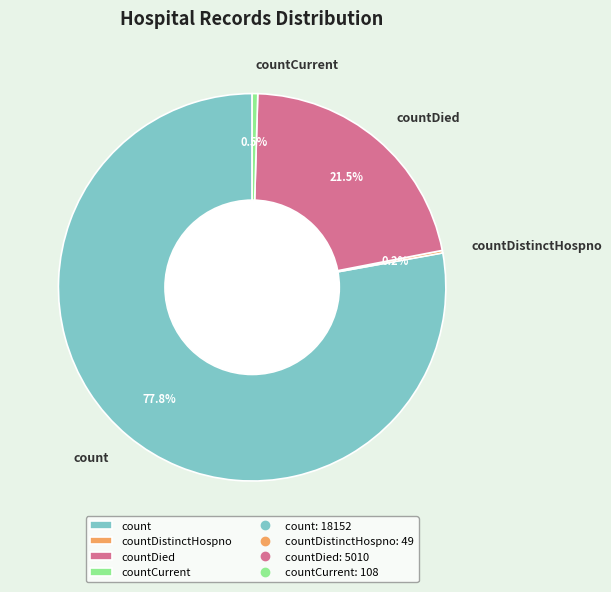

The countCurrent slice represents 15% of the pie. True or false?

False